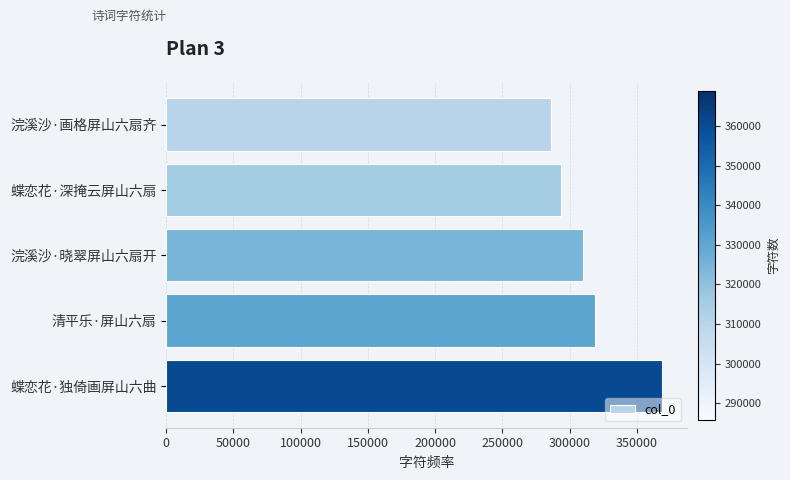

What is the approximate value at 蝶恋花·独倚画屏山六曲, to the nearest 10?

368960